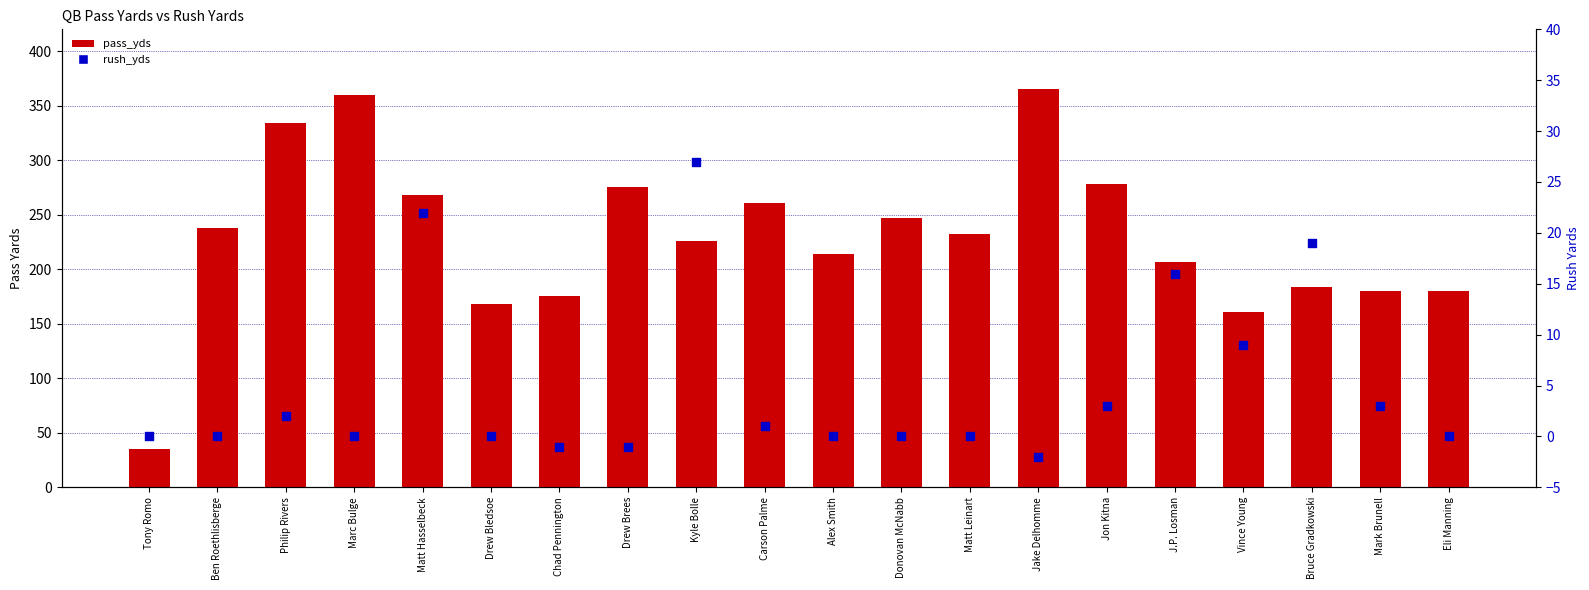

At which category is the sum across all series the highest?

Jake Delhomme